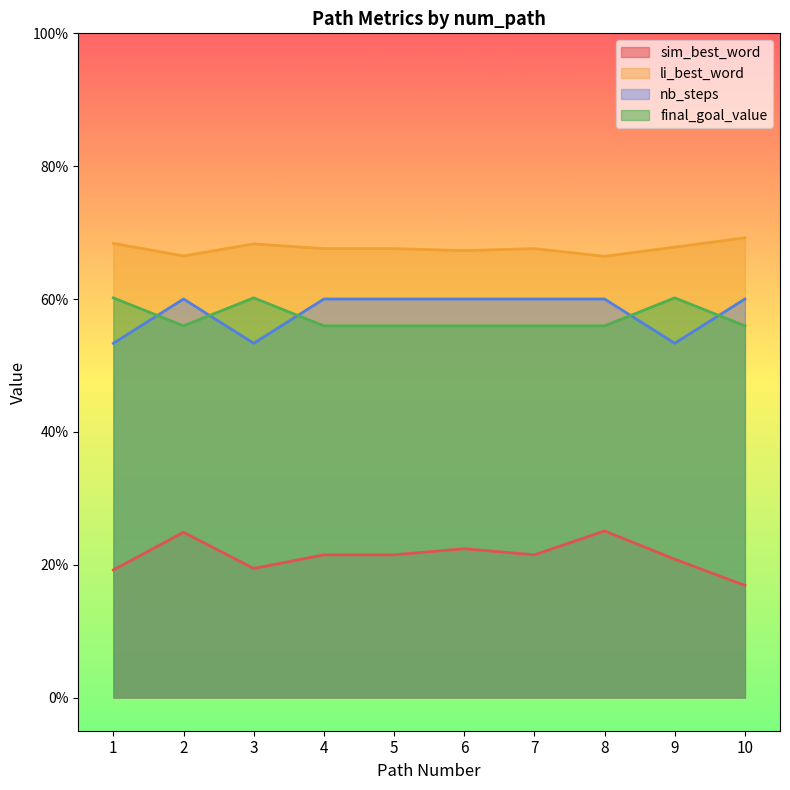

Where is final_goal_value nearest to the value 0?

2